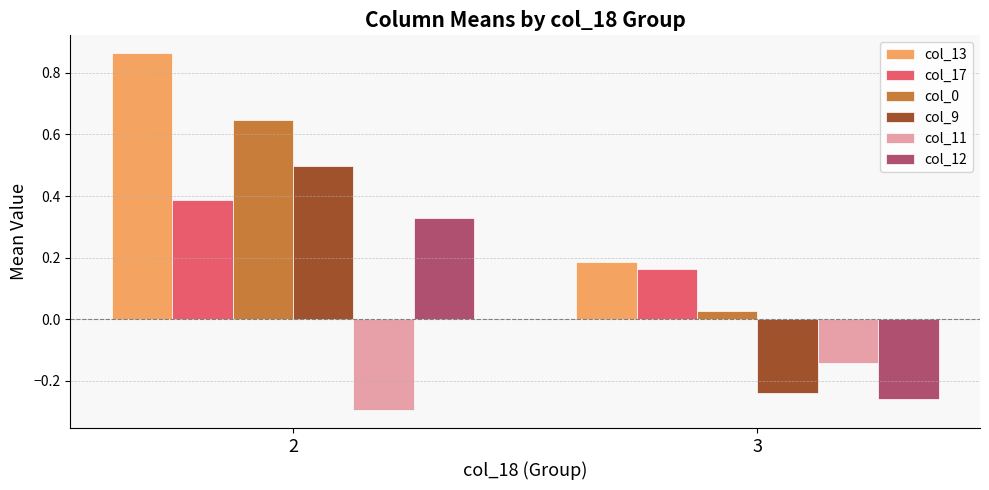

List the labels in order of col_11 value, largest first.

3, 2